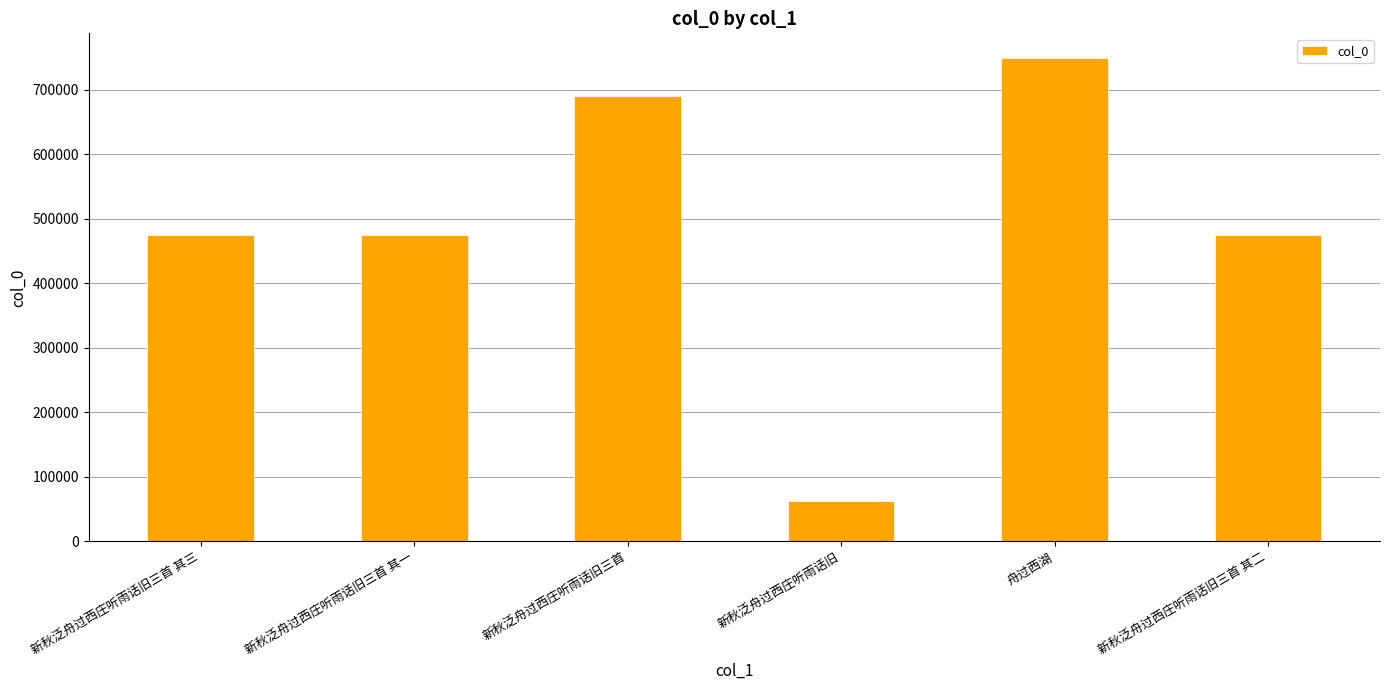

Read the value at 新秋泛舟过西庄听雨话旧三首, to the nearest 50.

690350